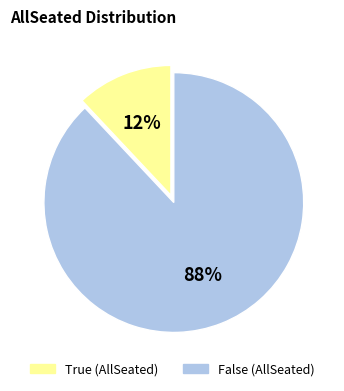

Combined, do True and False account for over 50%?

Yes